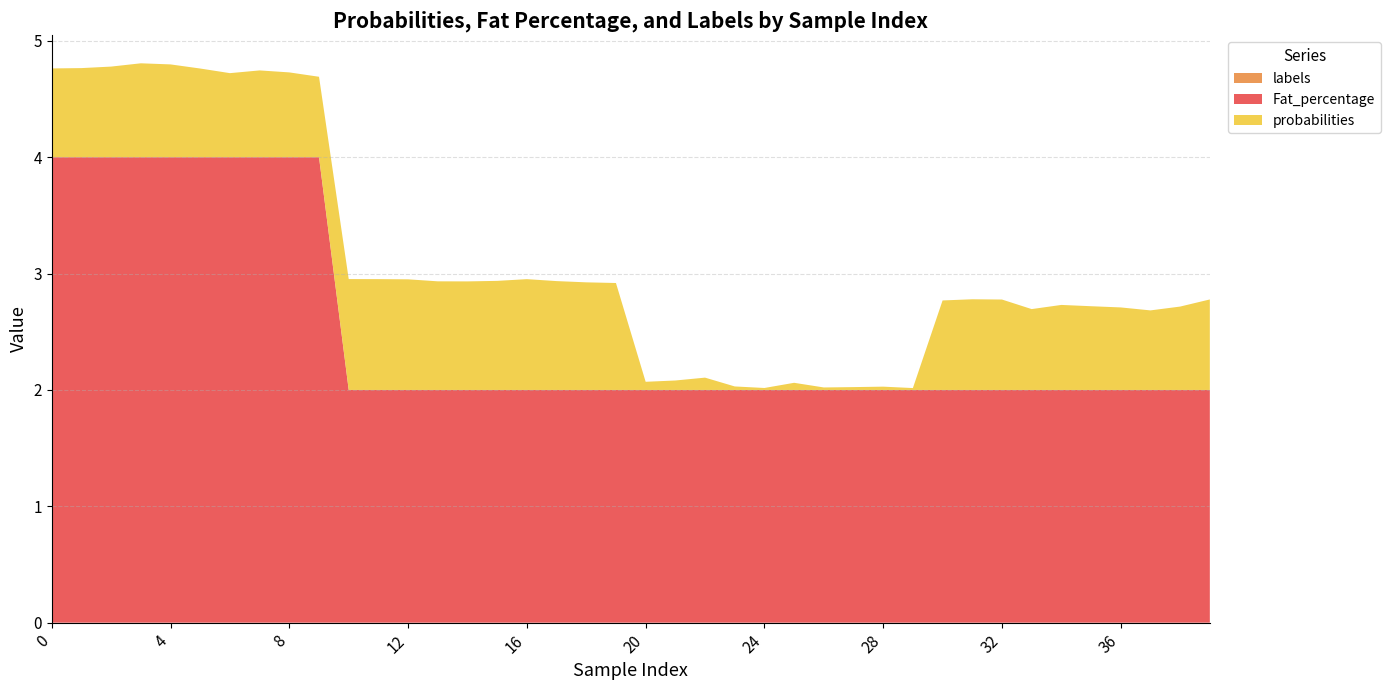

Reading right to left, list all the values displayed in this chart.

probabilities: 39=0.8	38=0.7	37=0.7	36=0.7	35=0.7	34=0.7	33=0.7	32=0.8	31=0.8	30=0.8	29=0.0	28=0.0	27=0.0	26=0.0	25=0.1	24=0.0	23=0.0	22=0.1	21=0.1	20=0.1	19=0.9	18=0.9	17=0.9	16=1.0	15=0.9	14=0.9	13=0.9	12=1.0	11=1.0	10=1.0	9=0.7	8=0.7	7=0.7	6=0.7	5=0.8	4=0.8	3=0.8	2=0.8	1=0.8	0=0.8
Fat_percentage: 39=2.0	38=2.0	37=2.0	36=2.0	35=2.0	34=2.0	33=2.0	32=2.0	31=2.0	30=2.0	29=2.0	28=2.0	27=2.0	26=2.0	25=2.0	24=2.0	23=2.0	22=2.0	21=2.0	20=2.0	19=2.0	18=2.0	17=2.0	16=2.0	15=2.0	14=2.0	13=2.0	12=2.0	11=2.0	10=2.0	9=4.0	8=4.0	7=4.0	6=4.0	5=4.0	4=4.0	3=4.0	2=4.0	1=4.0	0=4.0
labels: 39=0.0	38=0.0	37=0.0	36=0.0	35=0.0	34=0.0	33=0.0	32=0.0	31=0.0	30=0.0	29=0.0	28=0.0	27=0.0	26=0.0	25=0.0	24=0.0	23=0.0	22=0.0	21=0.0	20=0.0	19=0.0	18=0.0	17=0.0	16=0.0	15=0.0	14=0.0	13=0.0	12=0.0	11=0.0	10=0.0	9=0.0	8=0.0	7=0.0	6=0.0	5=0.0	4=0.0	3=0.0	2=0.0	1=0.0	0=0.0